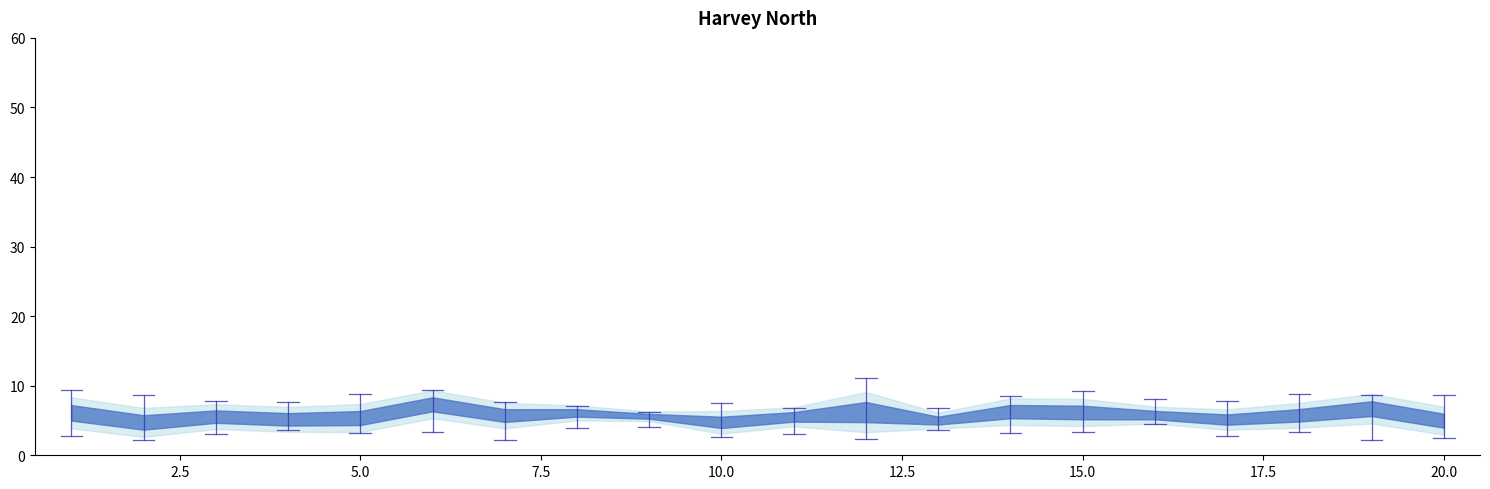

Reading left to right, list all the values displayed in this chart.

mean: 6.1	4.7	5.6	5.2	5.3	7.3	5.7	6.1	5.6	4.7	5.5	6.2	5.0	6.3	6.1	5.8	5.1	5.7	6.7	5.0
min: 2.8	2.3	3.0	3.6	3.2	3.4	2.2	3.9	4.1	2.6	3.0	2.3	3.7	3.2	3.4	4.5	2.8	3.4	2.2	2.4
max: 9.4	8.6	7.8	7.7	8.8	9.4	7.7	7.1	6.2	7.5	6.8	11.1	6.8	8.5	9.3	8.0	7.8	8.8	8.6	8.6